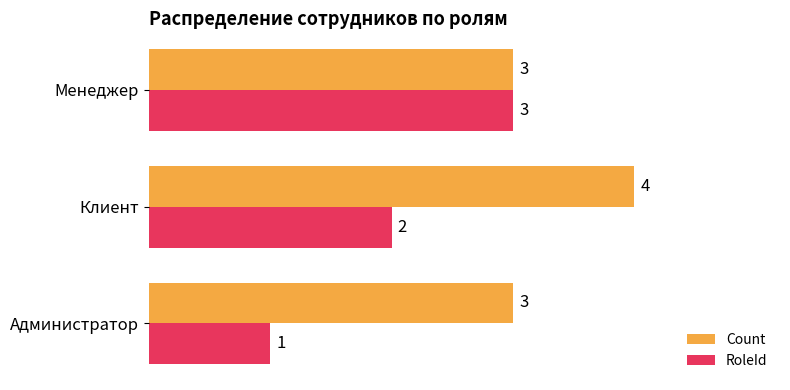

What is the difference between the maximum and minimum values in the RoleId series?

2